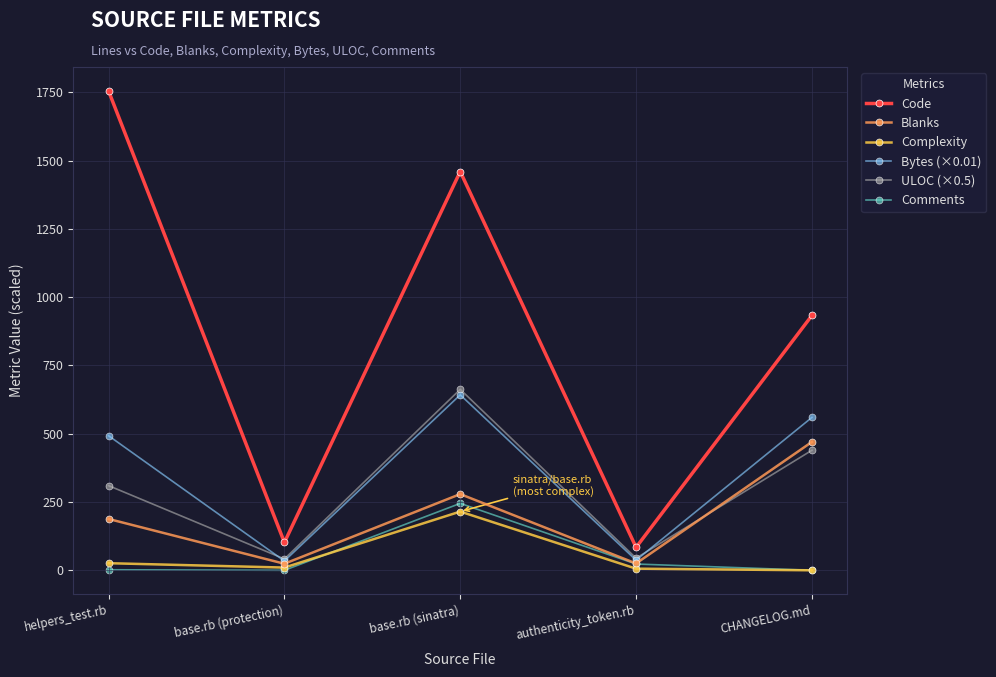

How many lines are shown in the chart?

6